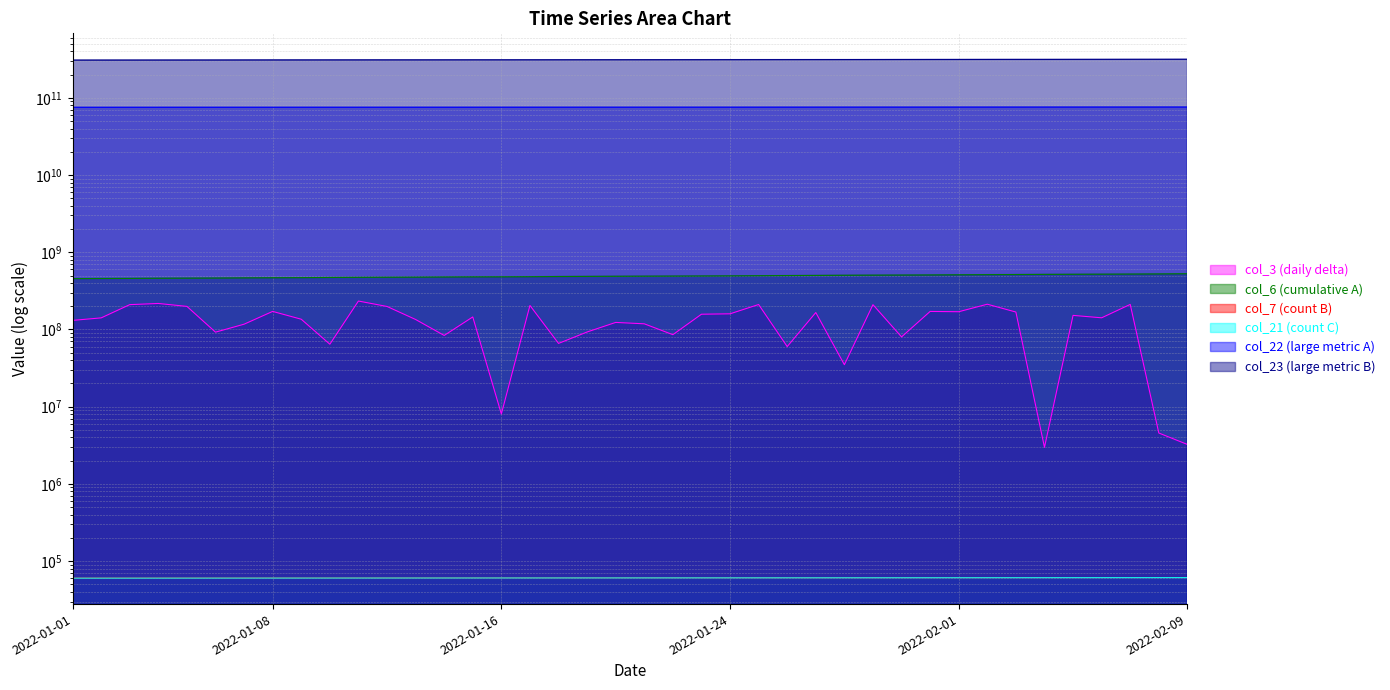

True or false: col_22 has a value of 75372078832 at 2022-01-10.

True